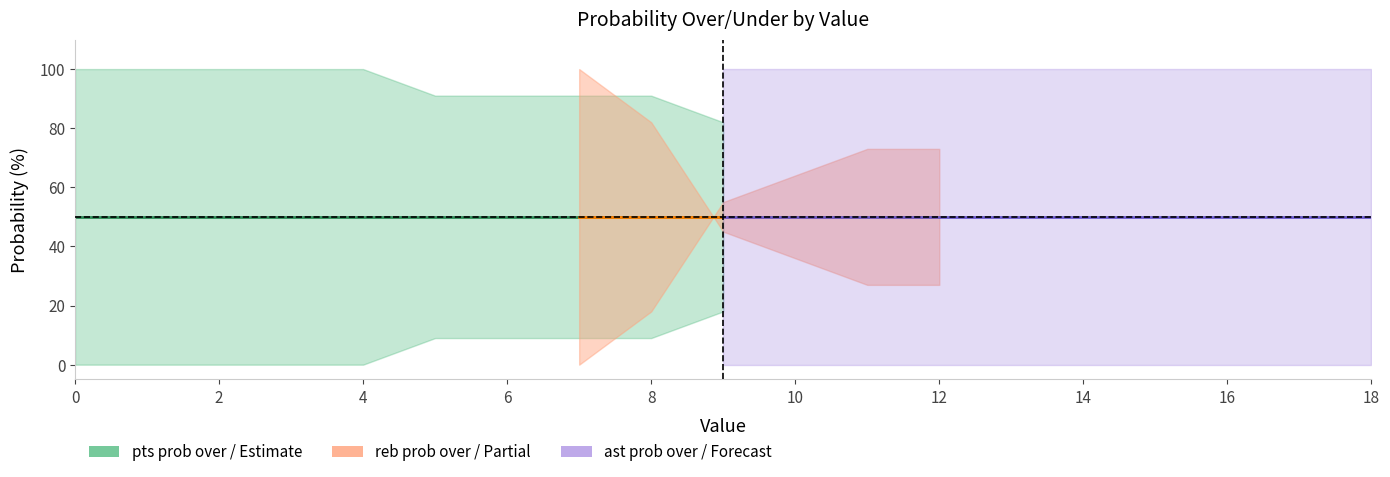

Is the value of reb prob under at 8 greater than the value of pts prob over at 17?

No